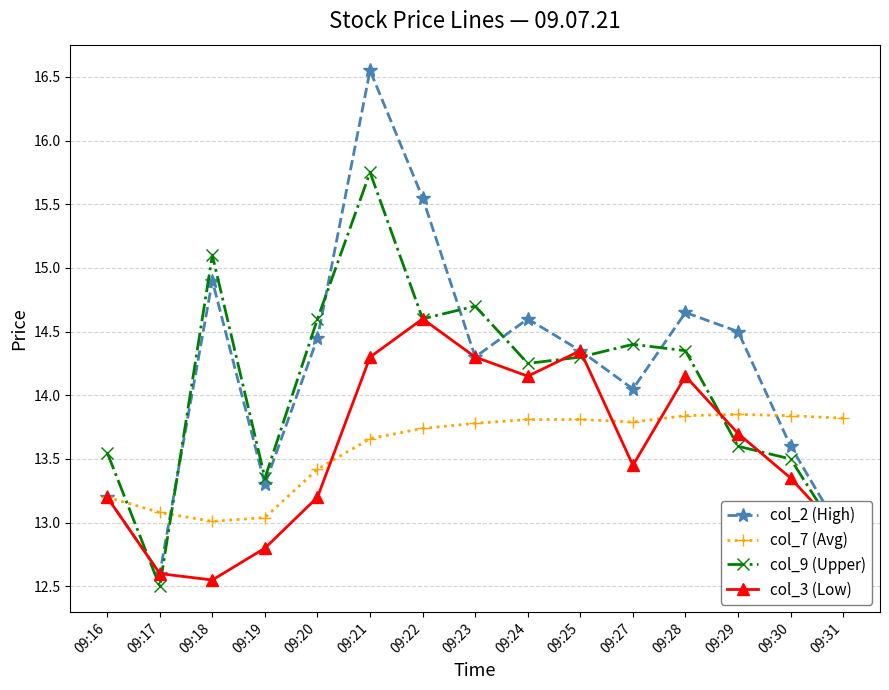

Between which two adjacent categories do col_2 (High) and col_9 (Upper) first intersect?

09:16 and 09:17